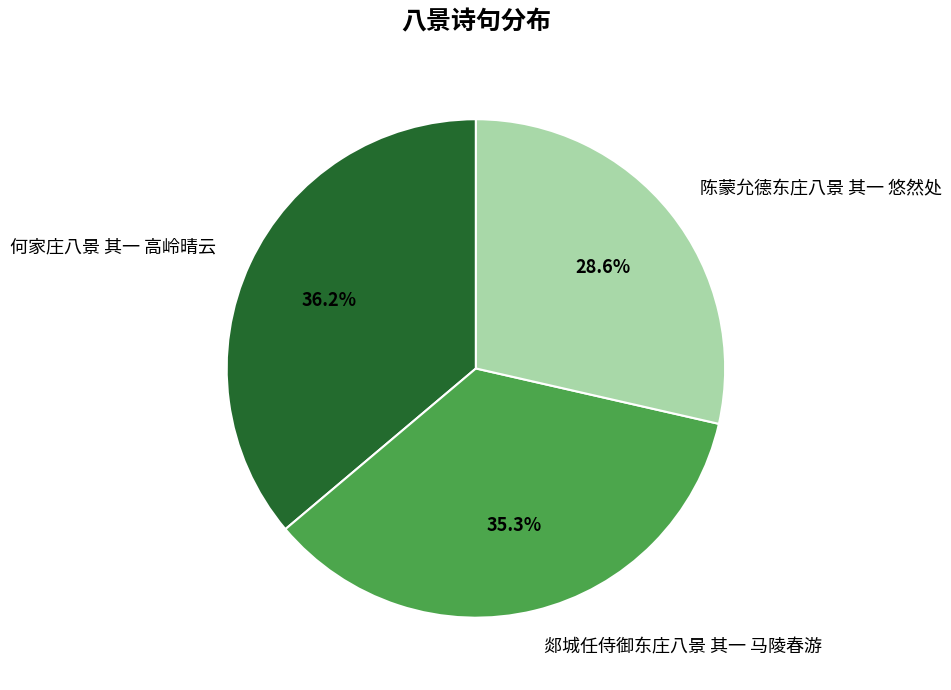

To the nearest percent, what is the difference between the largest and smallest slice percentages?

8%